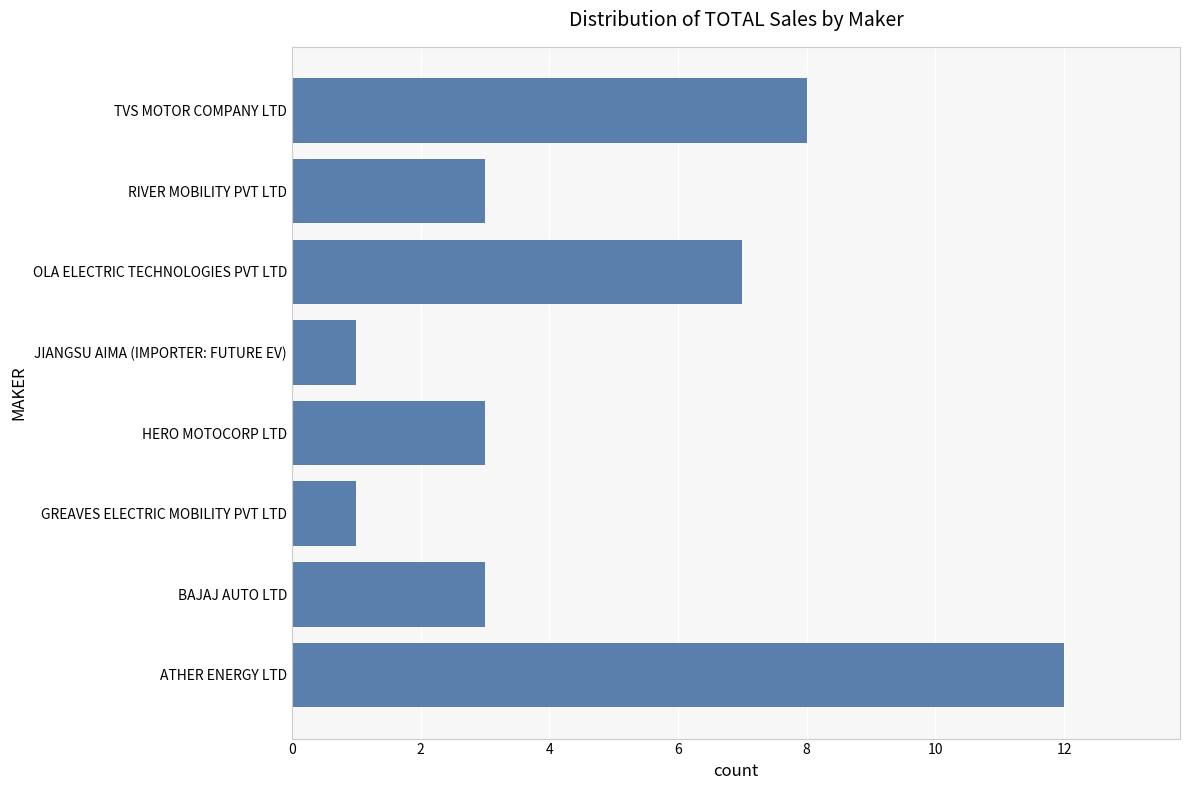

What is the greatest value displayed?

12